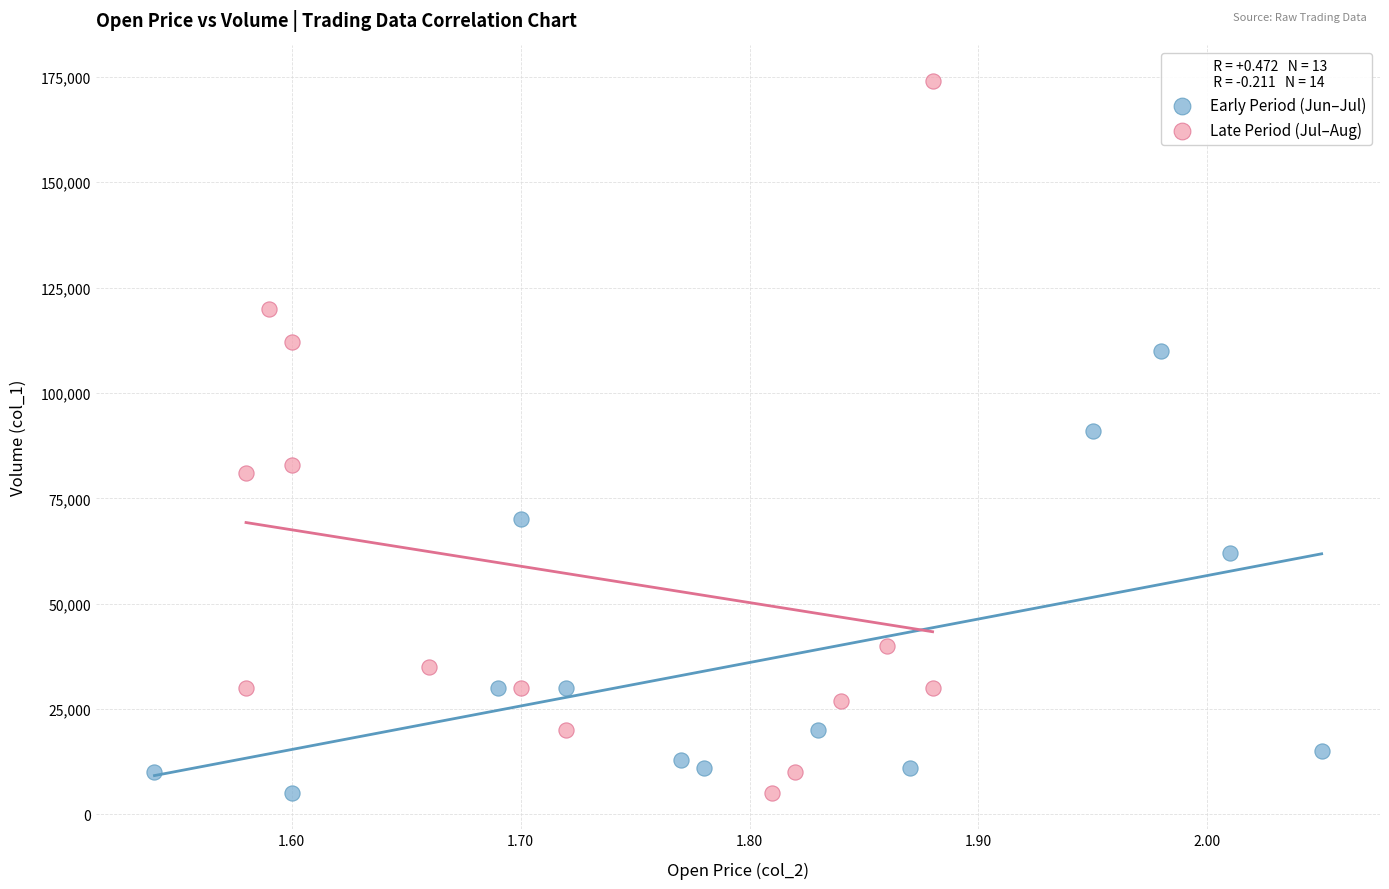

Which series reaches the maximum Y coordinate?

Late Period (Jul–Aug)